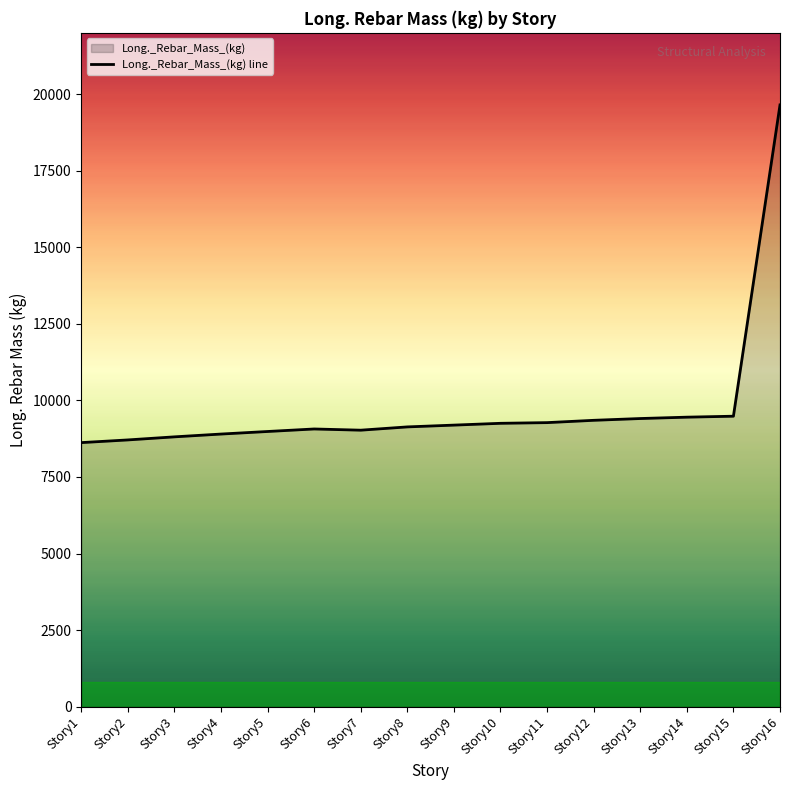

Which label corresponds to the smallest value in the chart?

Story1